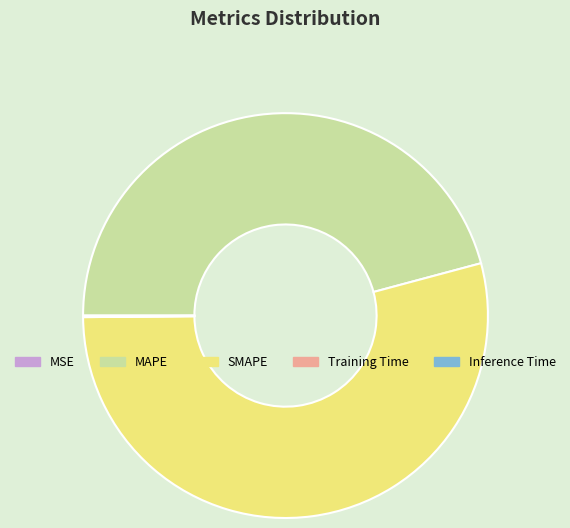

What is the largest slice in the pie chart?

SMAPE